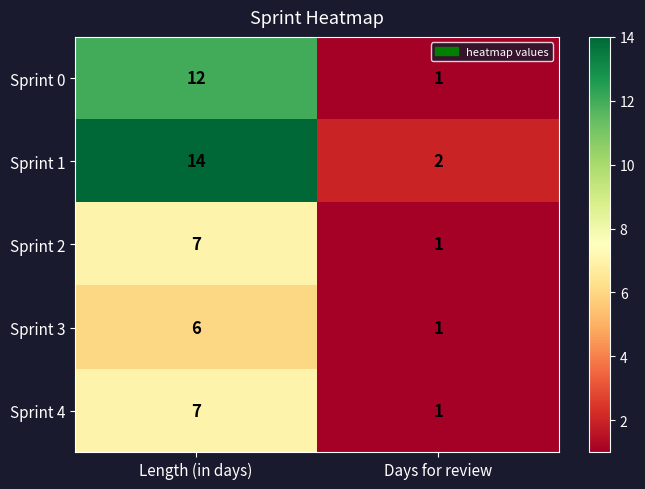

What is the difference between the highest and lowest values at Days for review?

1